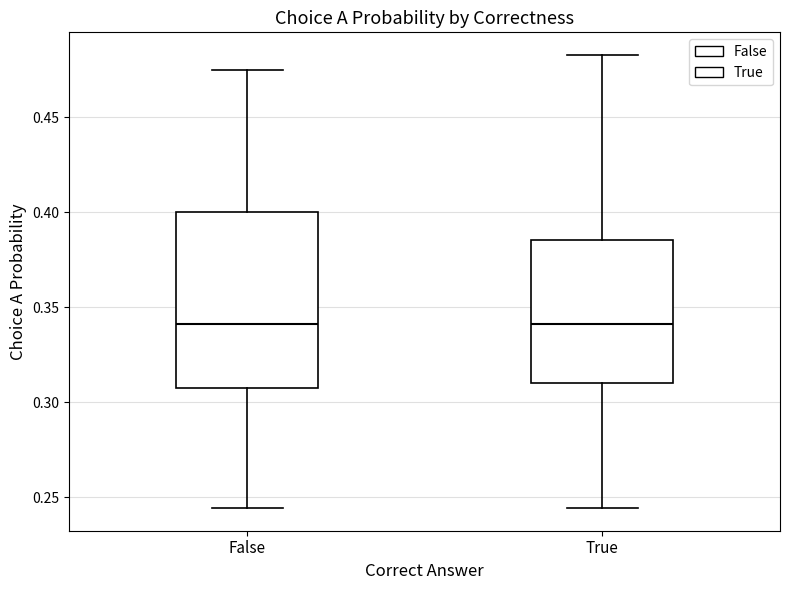

Where does the upper whisker of the box for False end on the y-axis? The values are not printed on the chart, so give them approximately, as read against the axis.

0.475